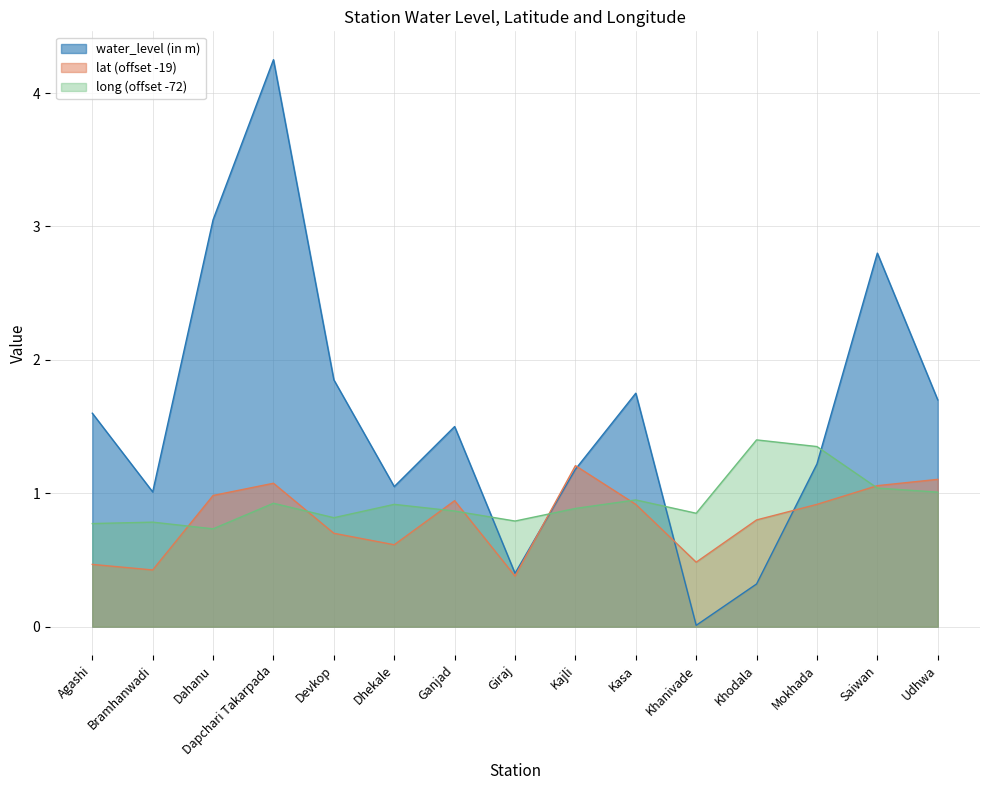

What is the minimum value for lat?

0.4